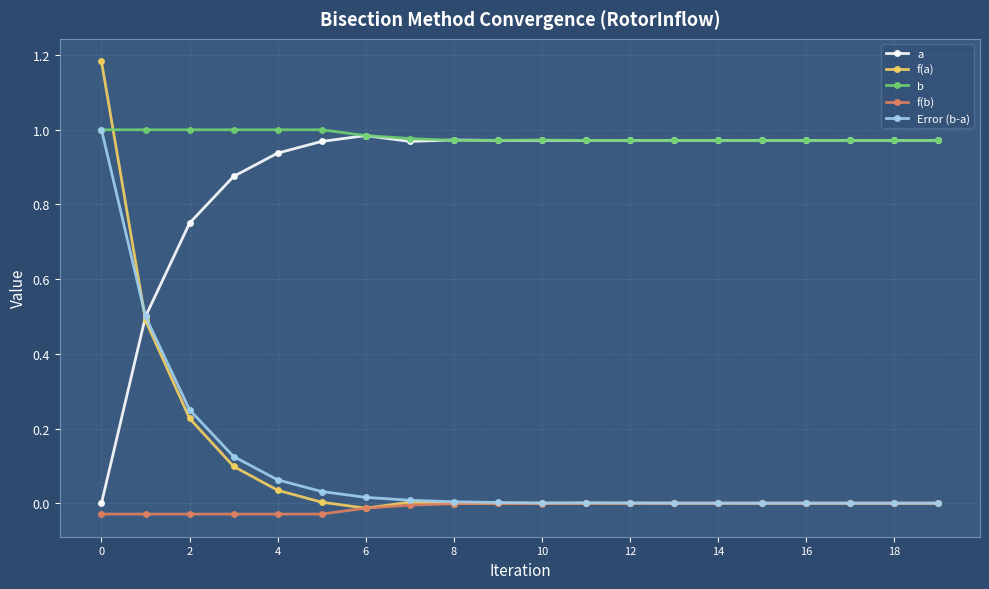

Which series has the widest spread of values?

f(a)